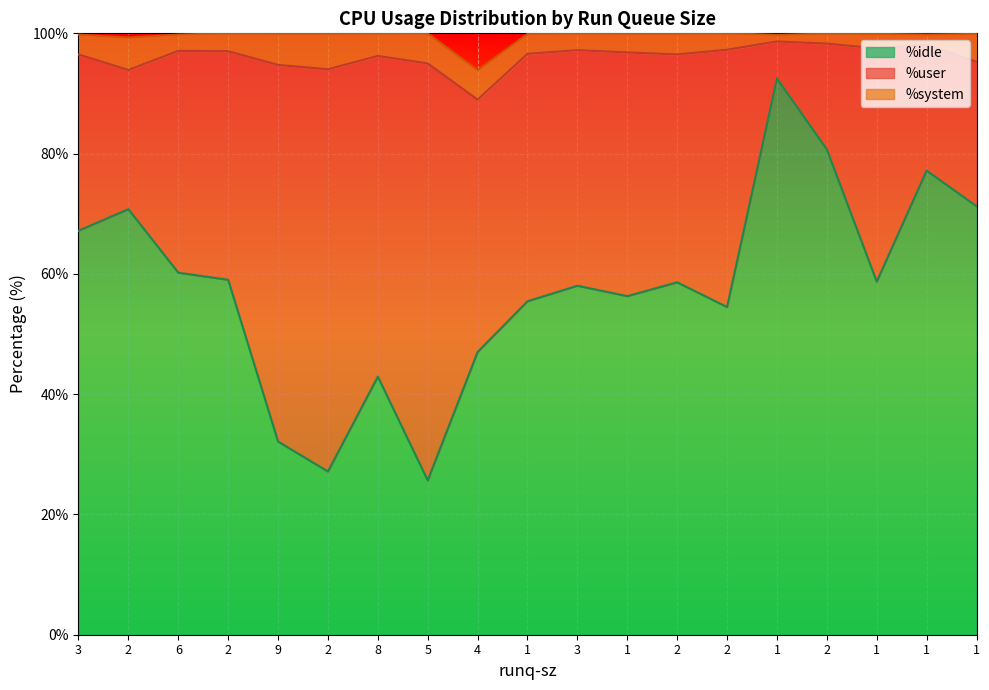

What is the difference between the %idle values at 2 and 4?

33.7